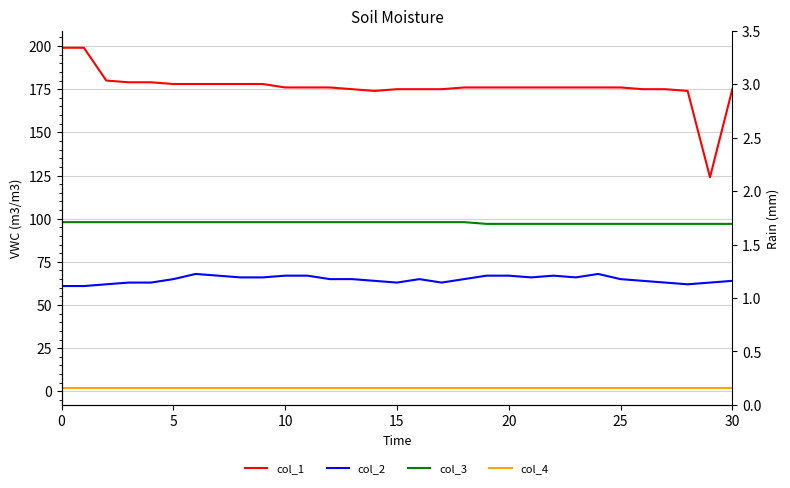

True or false: col_2 and col_4 intersect in this chart.

False